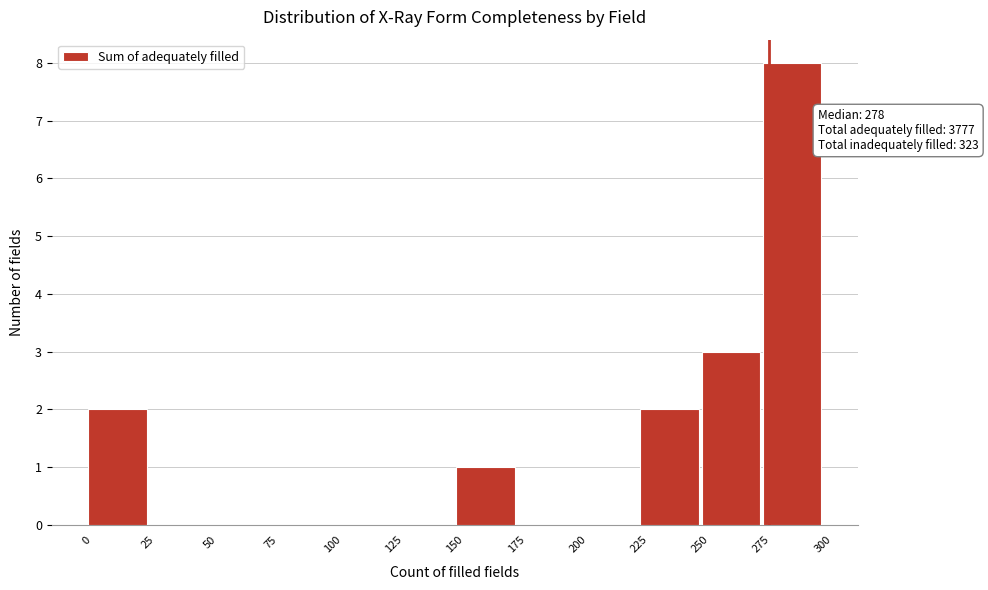

Which range on the x-axis has the tallest bar?

275 to 300